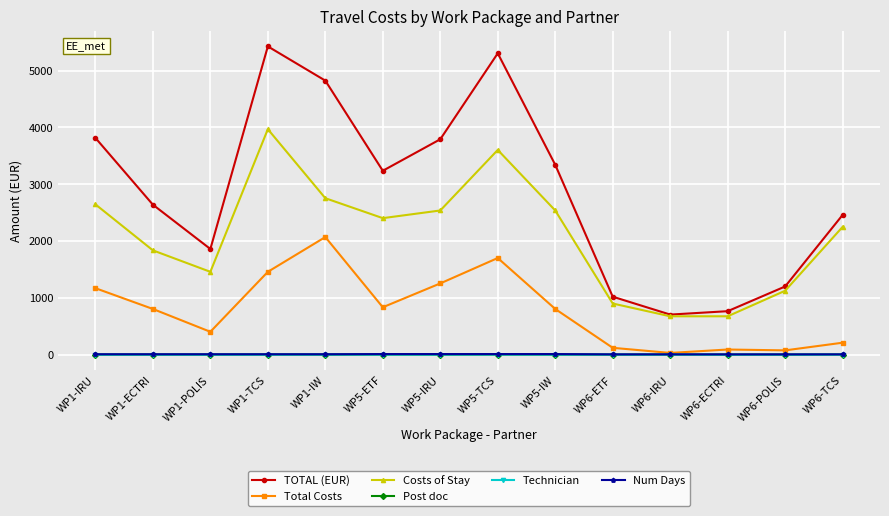

Is the value of Total Costs at WP6-TCS greater than the value of Technician at WP5-TCS?

Yes